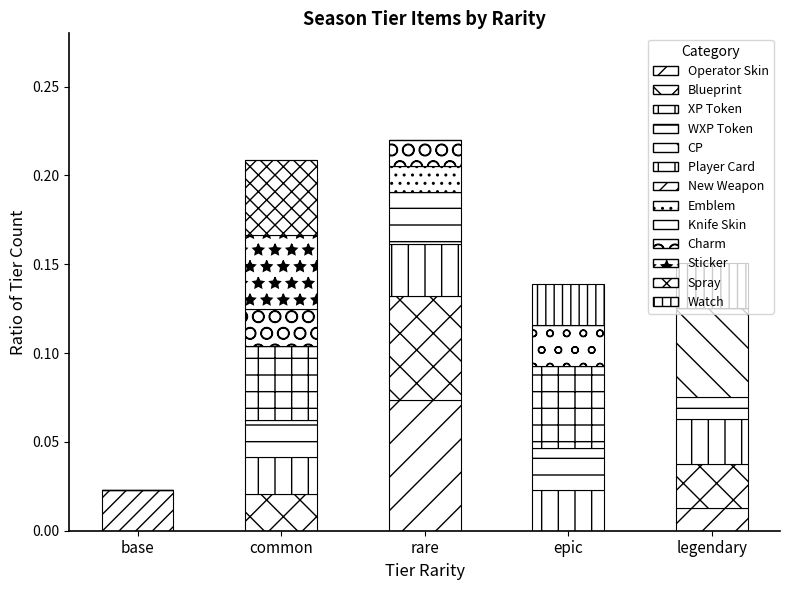

Count the number of categories in the chart.

5